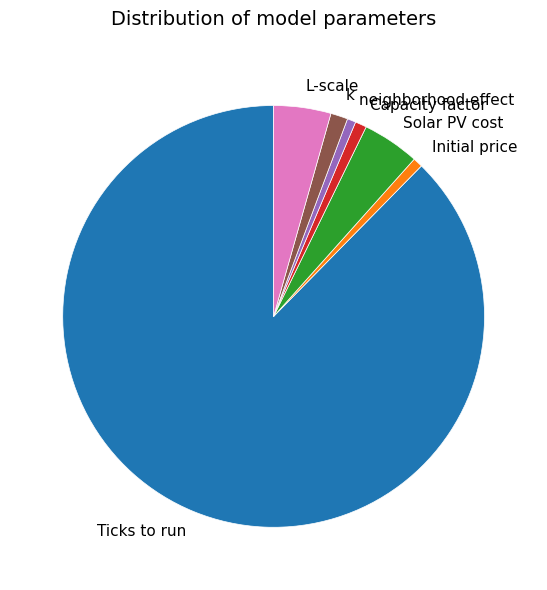

Count the number of slices in the pie.

7